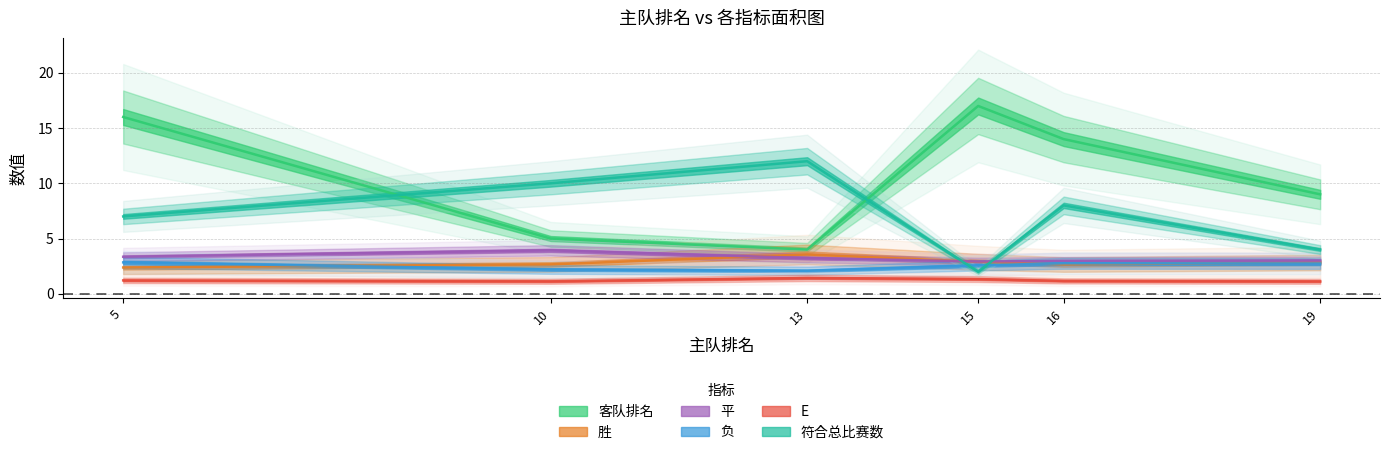

Rank the categories by 符合总比赛数 value from lowest to highest.

15, 19, 5, 16, 10, 13